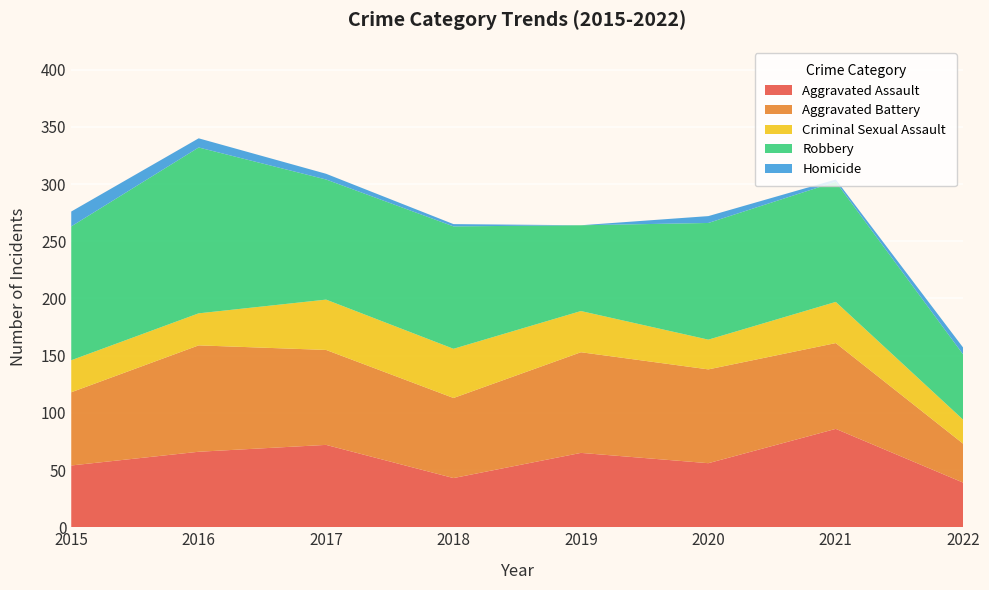

Reading left to right, what are all the values shown in this chart?

Aggravated Assault: 2015=54	2016=66	2017=72	2018=43	2019=65	2020=56	2021=86	2022=39
Aggravated Battery: 2015=64	2016=93	2017=83	2018=70	2019=88	2020=82	2021=75	2022=34
Criminal Sexual Assault: 2015=28	2016=28	2017=44	2018=43	2019=36	2020=26	2021=36	2022=21
Robbery: 2015=117	2016=145	2017=105	2018=107	2019=75	2020=102	2021=105	2022=57
Homicide: 2015=13	2016=8	2017=5	2018=2	2019=0	2020=6	2021=2	2022=6